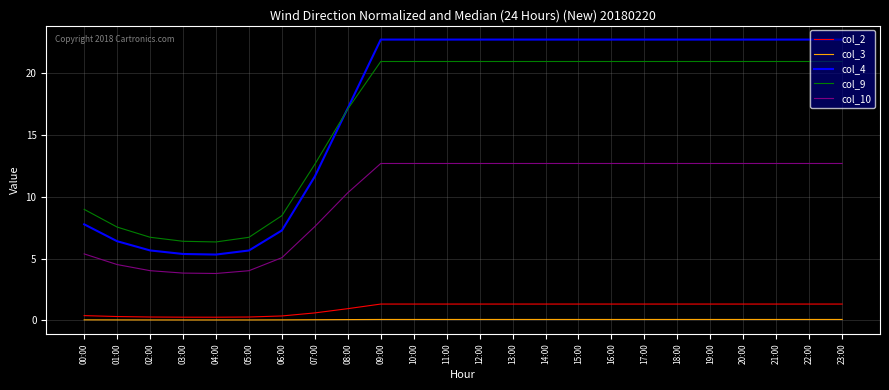

What is the maximum value shown in the chart?

22.7